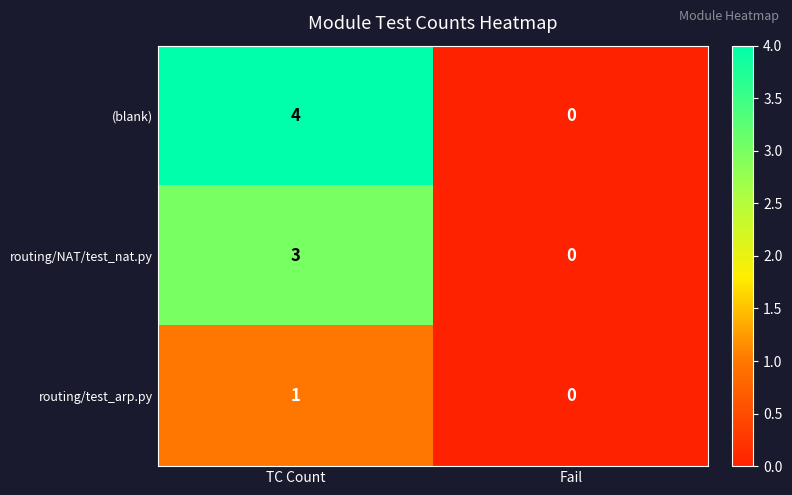

Reading left to right, what are all the values shown in this chart?

(blank): TC Count=4	Fail=0
routing/NAT/test_nat.py: TC Count=3	Fail=0
routing/test_arp.py: TC Count=1	Fail=0